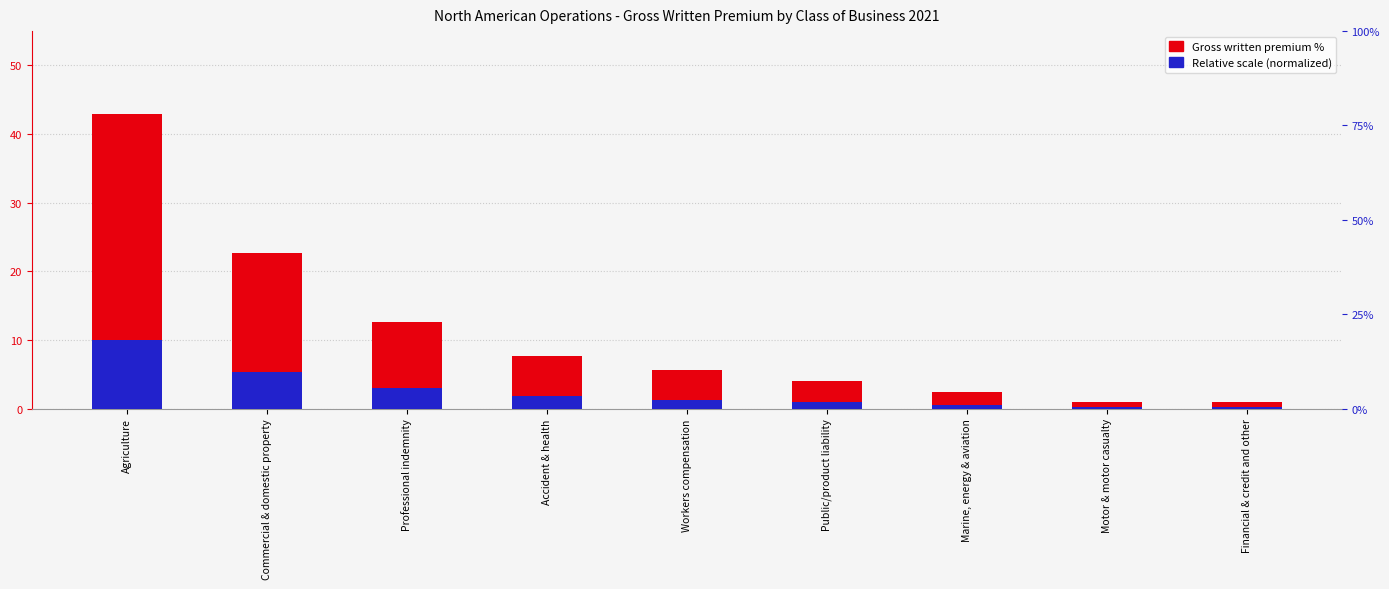

What is the value of the 5th bar from the left?

5.7